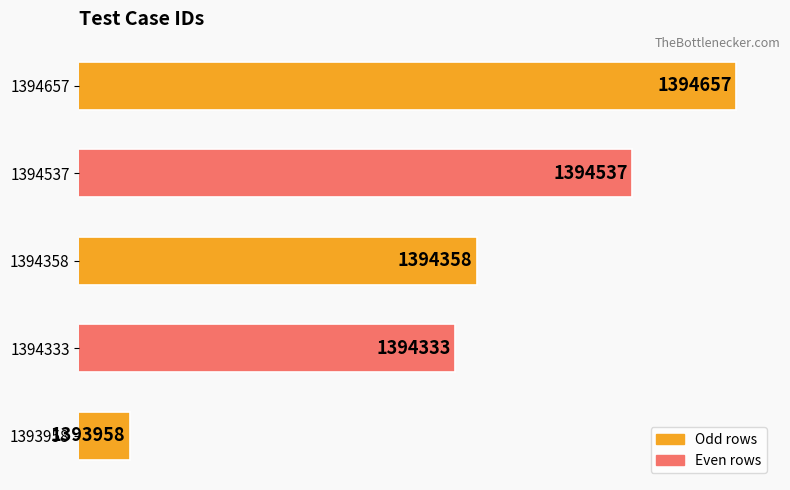

Are the bars horizontal?

Yes